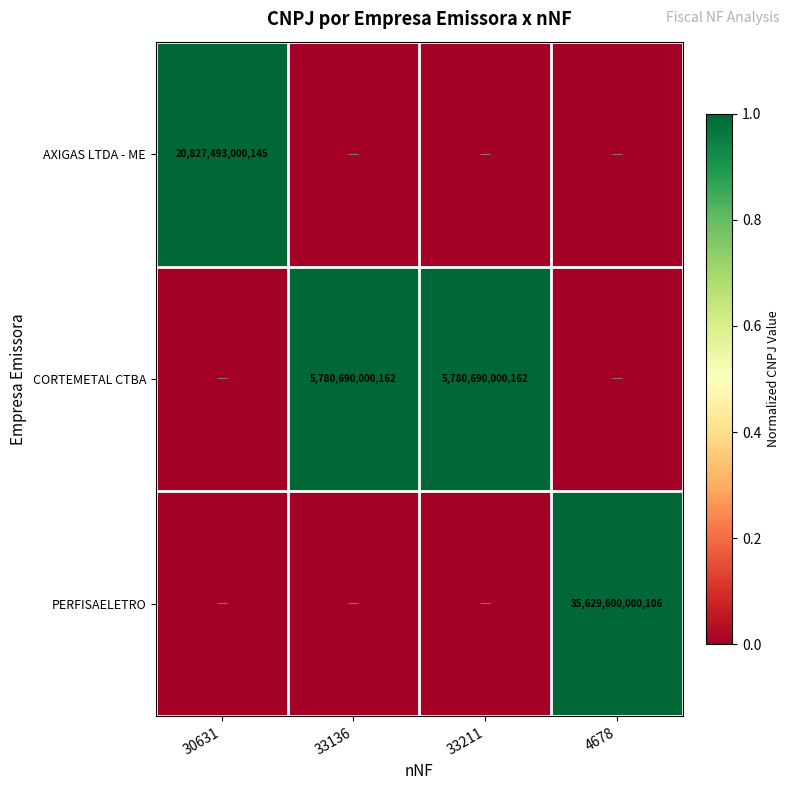

The value of PERFISAELETRO at 4678 is 35629600000106. True or false?

True